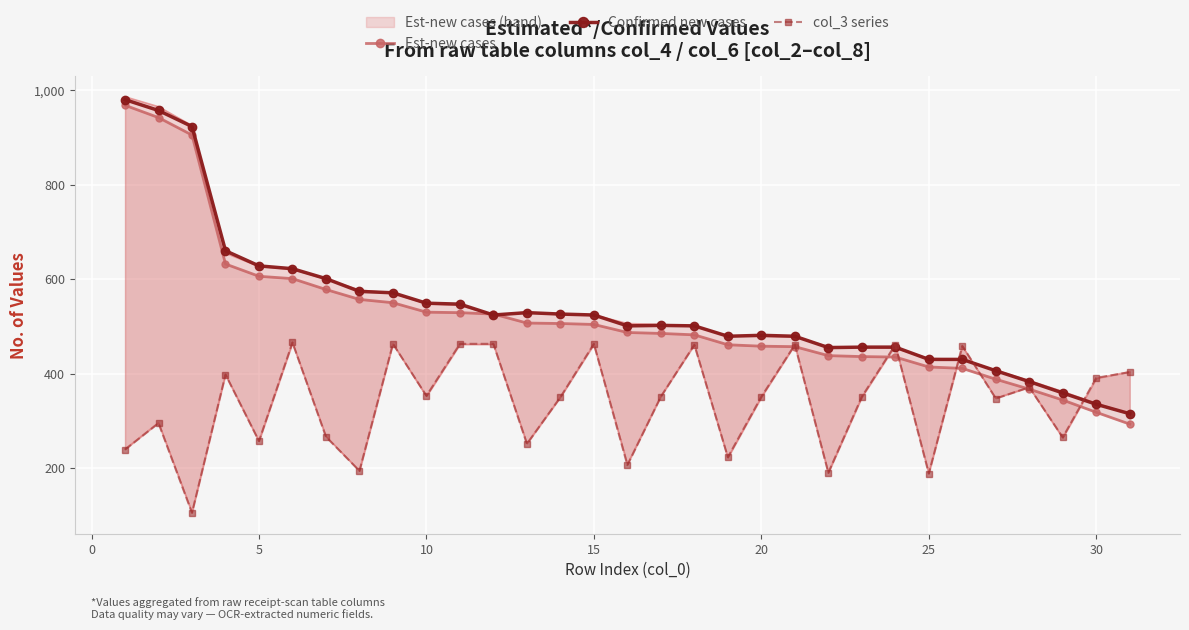

Which series has the widest spread of values?

Est-new cases